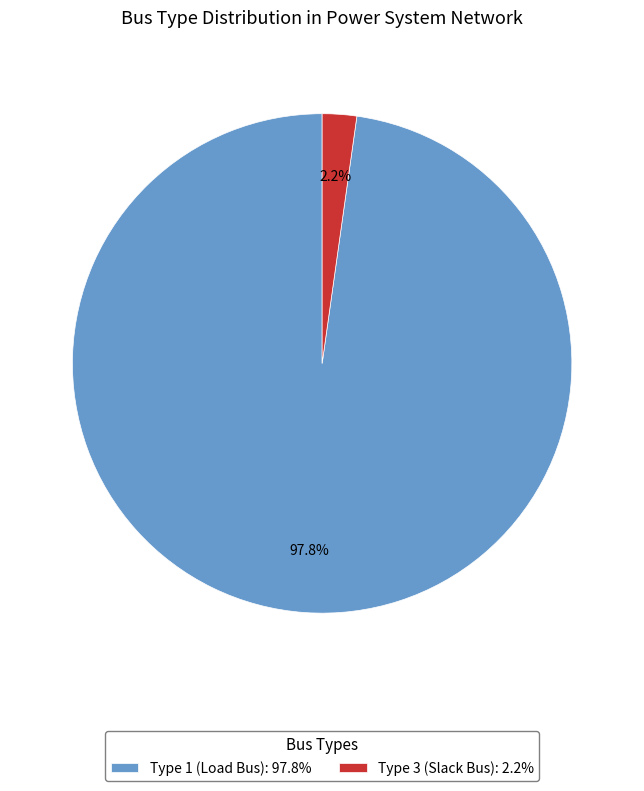

Combined, what portion of the pie is Type 1 (Load Bus): 97.8% and Type 3 (Slack Bus): 2.2%?

100.0%